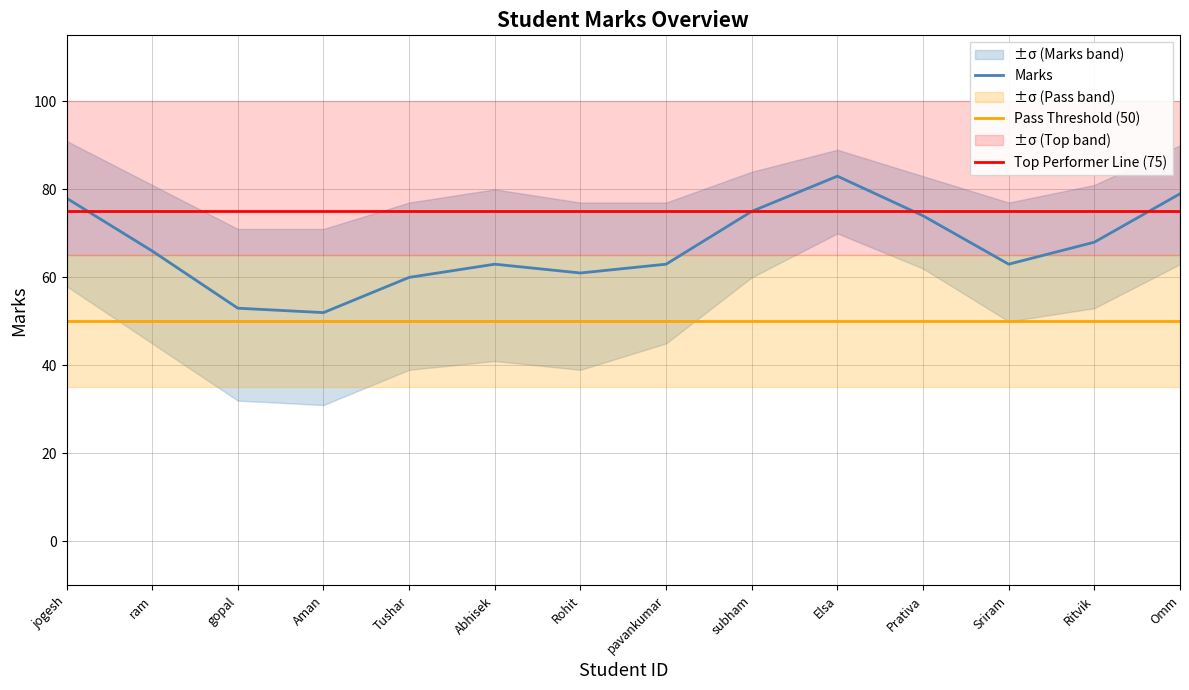

True or false: Marks has a value of 74 at Prativa.

True